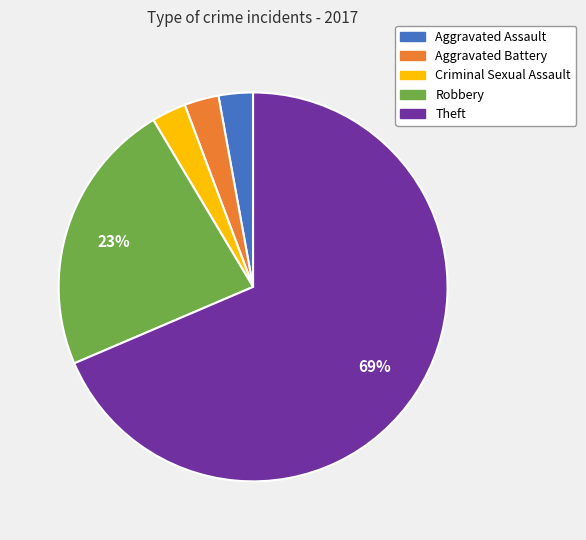

Between Criminal Sexual Assault and Robbery, which is larger?

Robbery